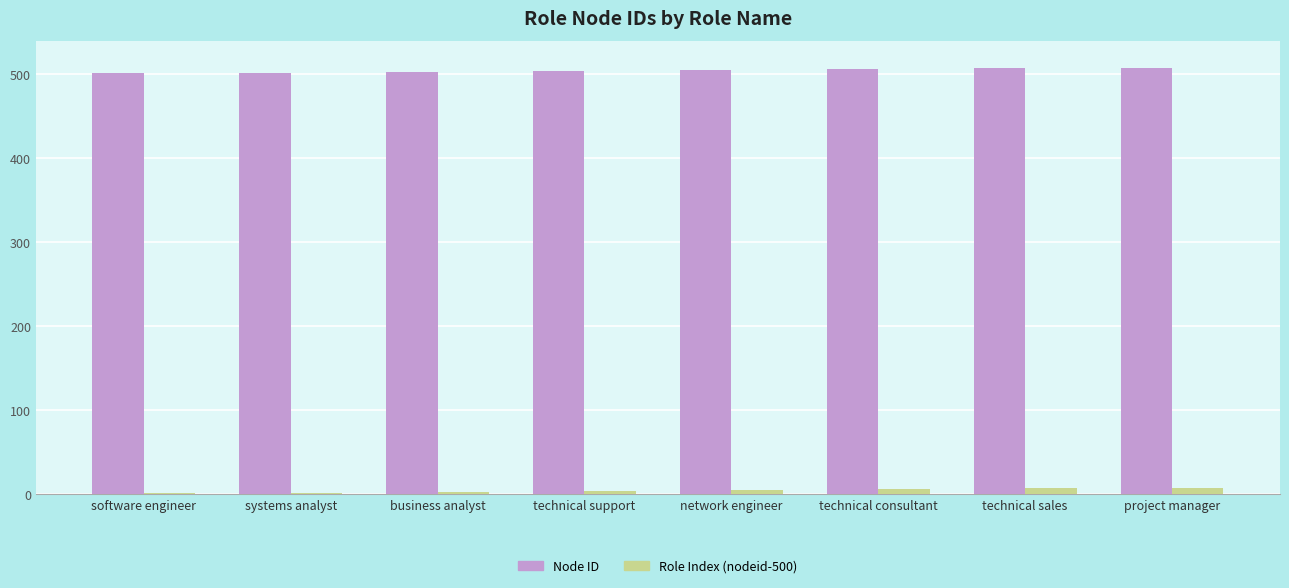

The Node ID series shows 112 at software engineer. True or false?

False